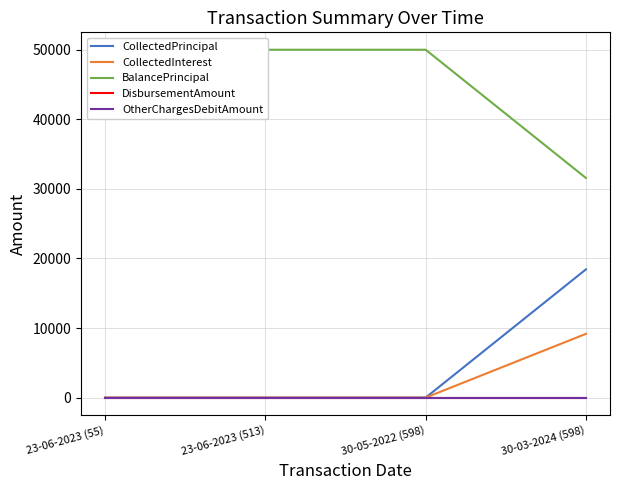

What is the total value across all series at 30-05-2022 (598)?

50000